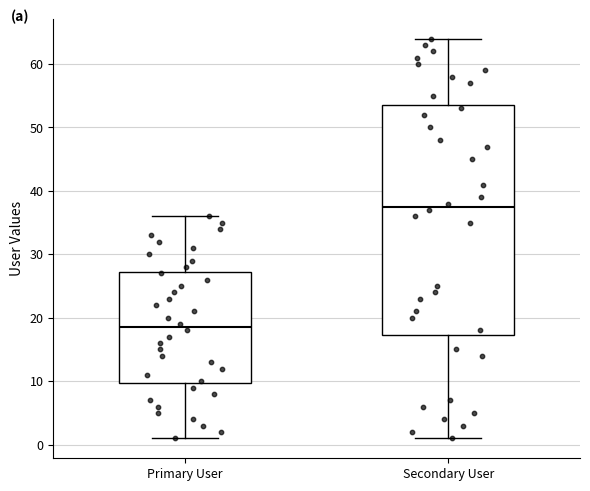

Where does the lower whisker of the box for Primary User end on the y-axis? The values are not printed on the chart, so give them approximately, as read against the axis.

1